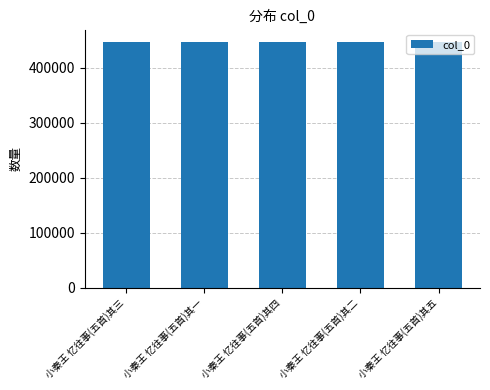

What is the label of the 1st bar from the right?

小秦王 忆往事(五首)其五